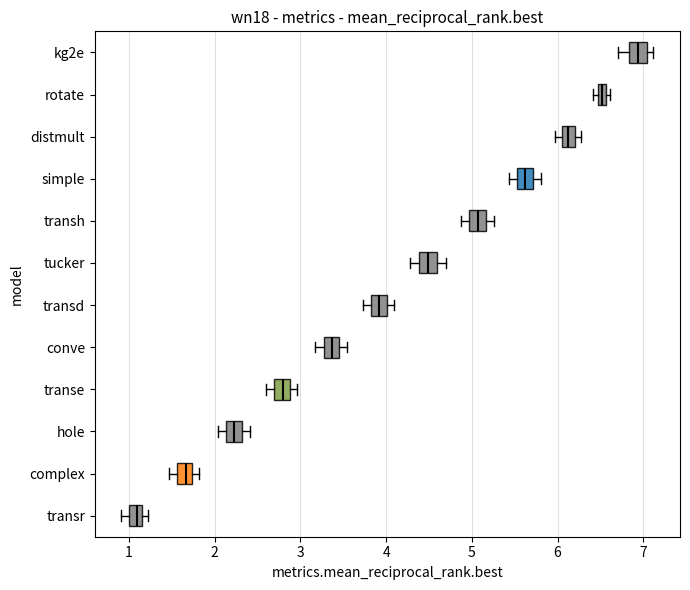

Which box's median line is the furthest to the right?

kg2e